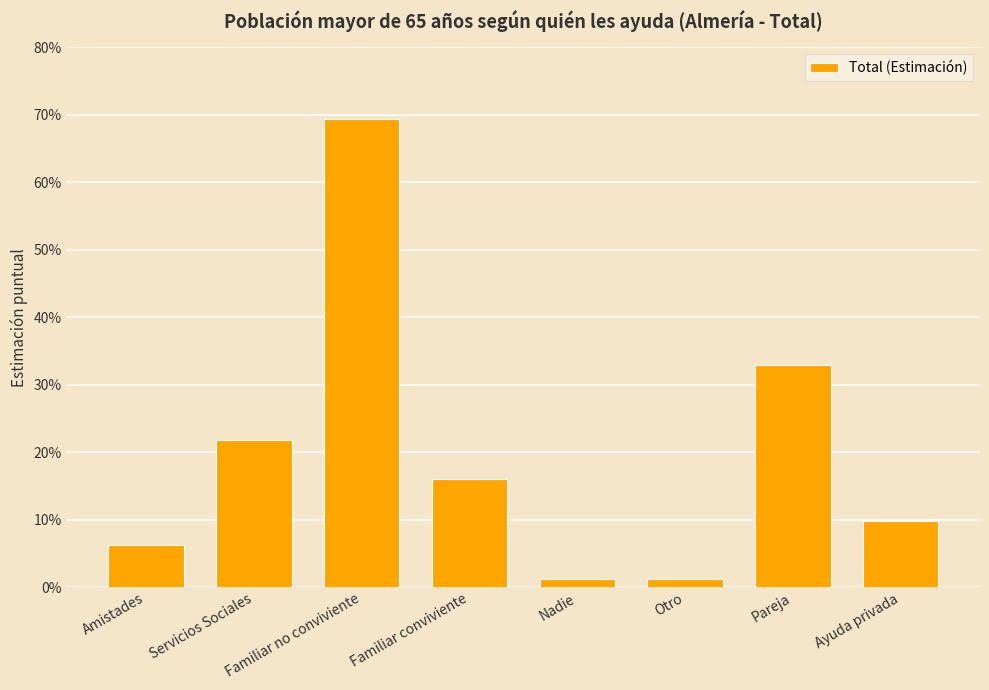

Rank the categories by value from lowest to highest.

Otro, Nadie, Amistades, Ayuda privada, Familiar conviviente, Servicios Sociales, Pareja, Familiar no conviviente